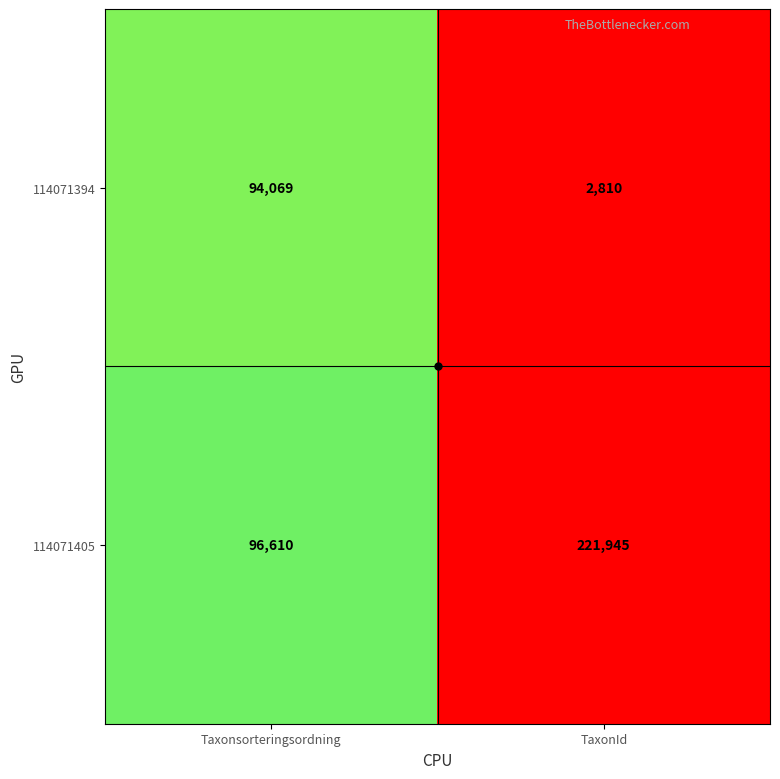

What is the difference between the maximum and minimum values in the 114071394 series?

91259